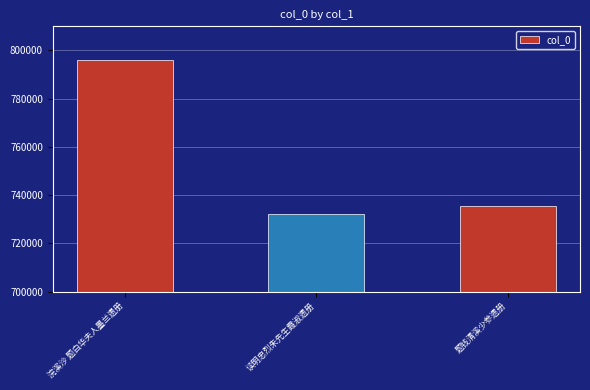

List the labels in order of value, smallest first.

读明忠烈朱先生霞淑遗册, 题钱清溪少参遗册, 浣溪沙 题白华夫人墨兰遗册